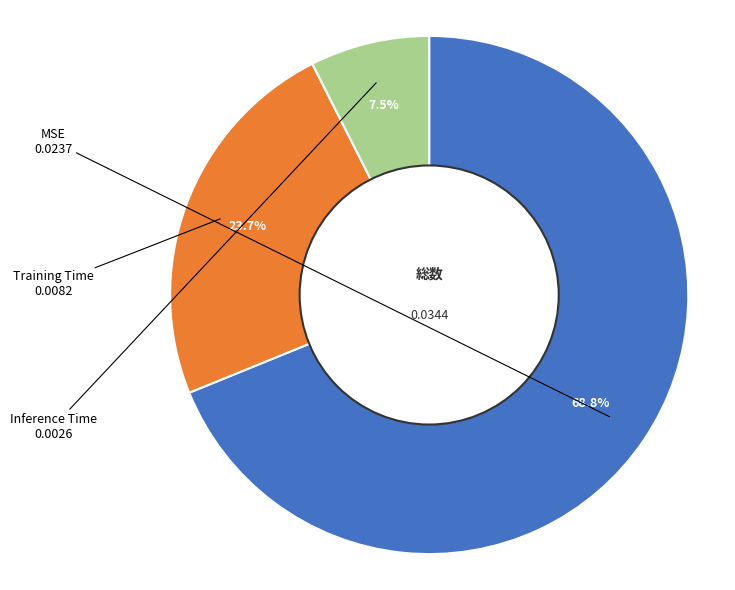

Combined, do Inference Time and MSE account for over 50%?

Yes